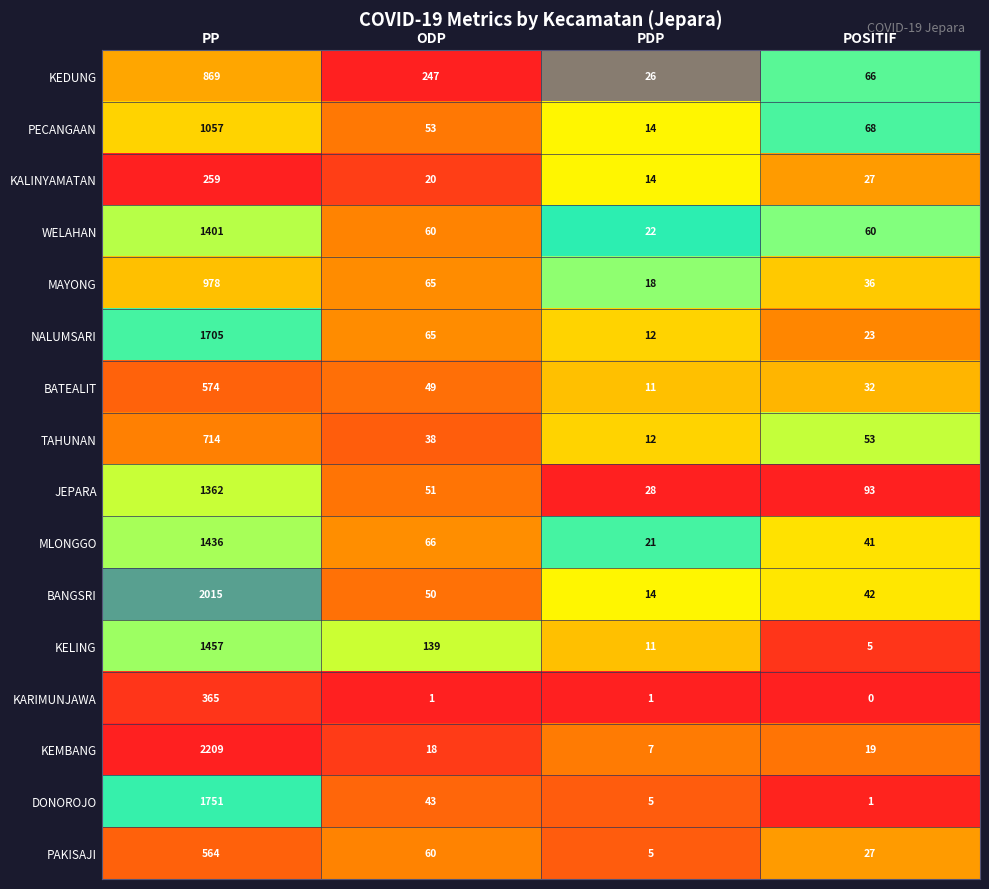

What is the minimum value for BANGSRI?

14